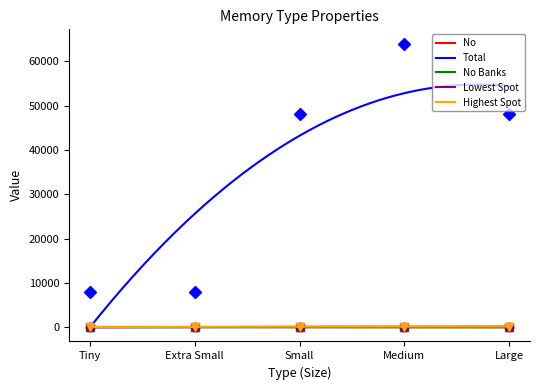

Reading left to right, list all the values displayed in this chart.

No: 80	50	30	20	6
Total: 8000	8000	48000	64000	48000
No Banks: 1	1	6	8	6
Lowest Spot: 0	50	100	130	150
Highest Spot: 49	99	129	149	155